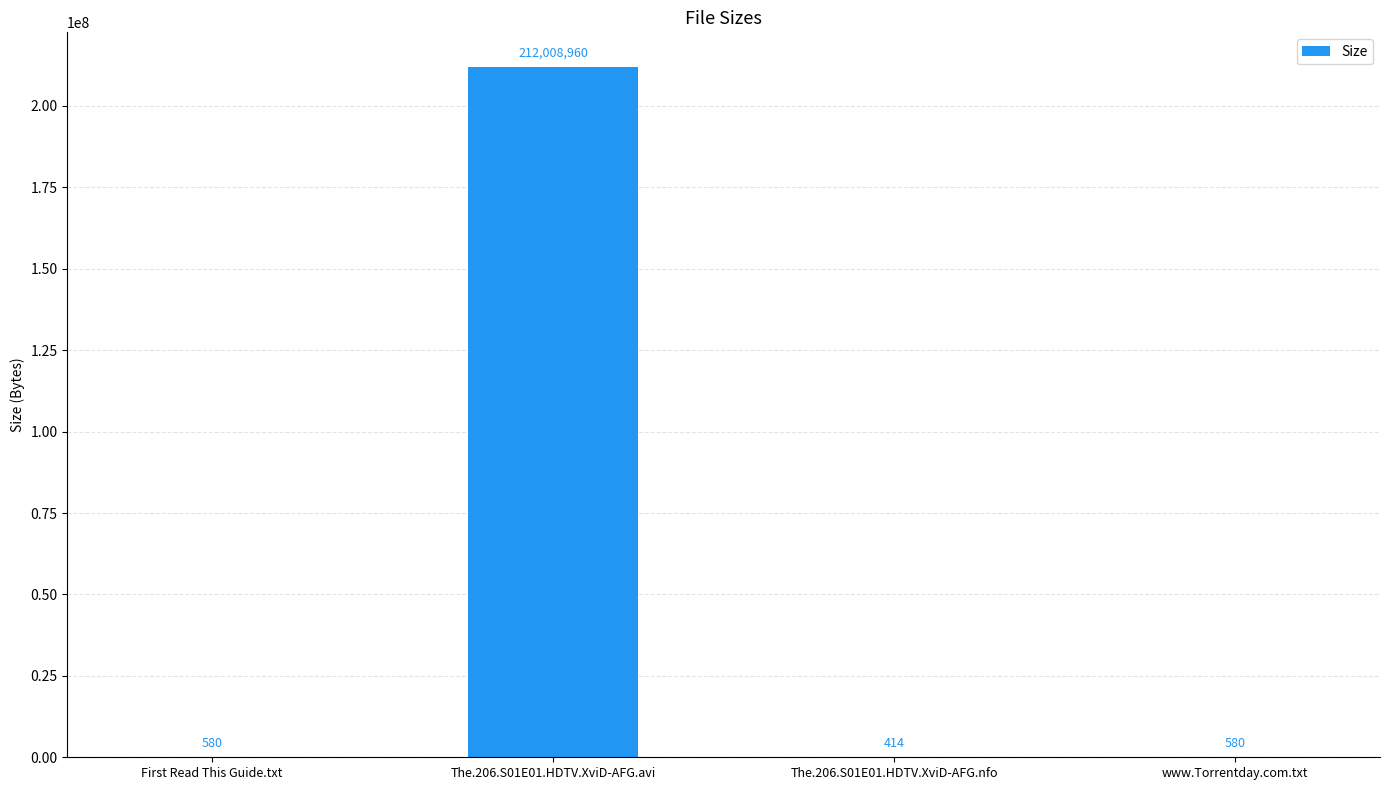

What value does the data have at www.Torrentday.com.txt, to the nearest 10?

580